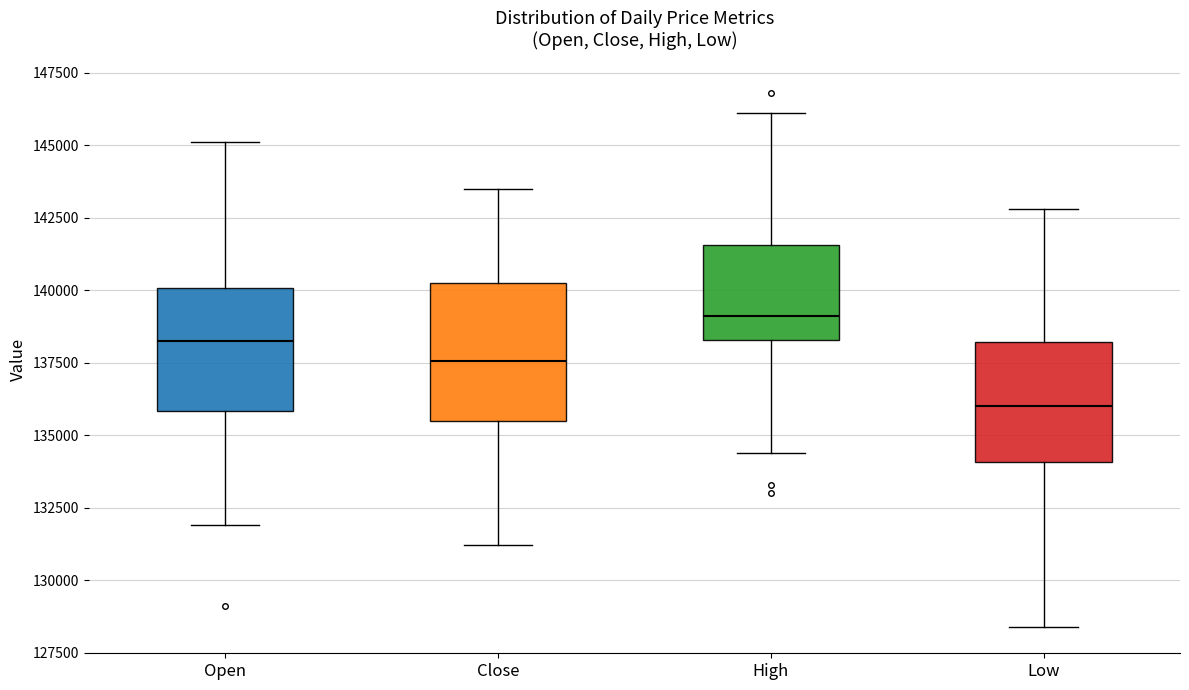

Reading left to right, read every box against the y-axis: the position of its median line, the range the box covers, and the ends of its whiskers. The values are not printed on the chart, so give them approximately, as read against the axis.

Open: median 138500, box 136000 to 140000, whiskers 132000 to 145000
Close: median 137500, box 135500 to 140500, whiskers 131000 to 143500
High: median 139000, box 138500 to 141500, whiskers 134500 to 146000
Low: median 136000, box 134000 to 138000, whiskers 128500 to 143000